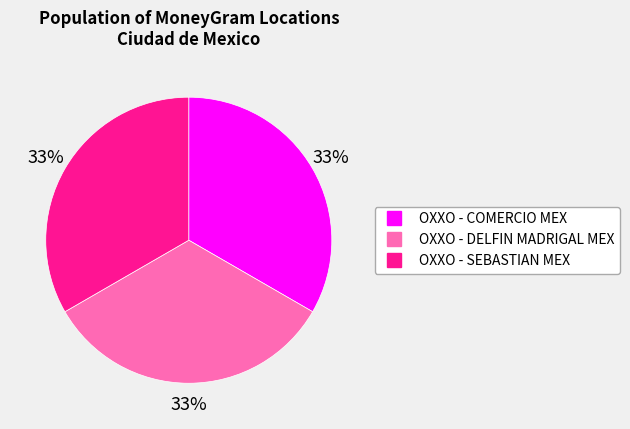

To the nearest percent, what portion does OXXO - COMERCIO MEX represent?

33%